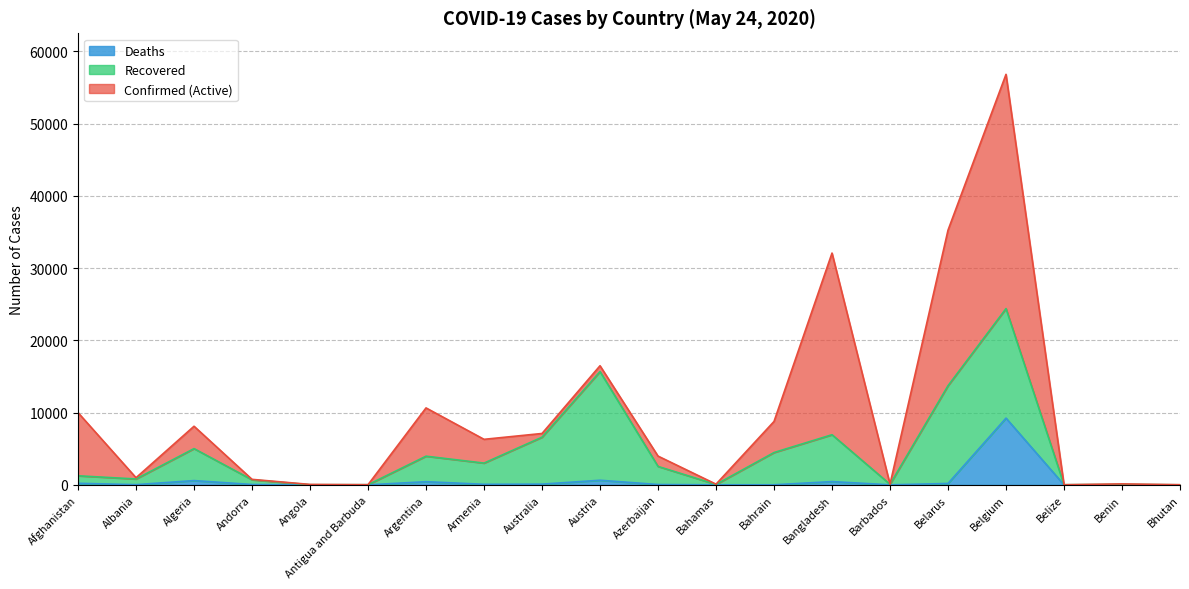

How many interior local valleys does the Deaths series have?

5